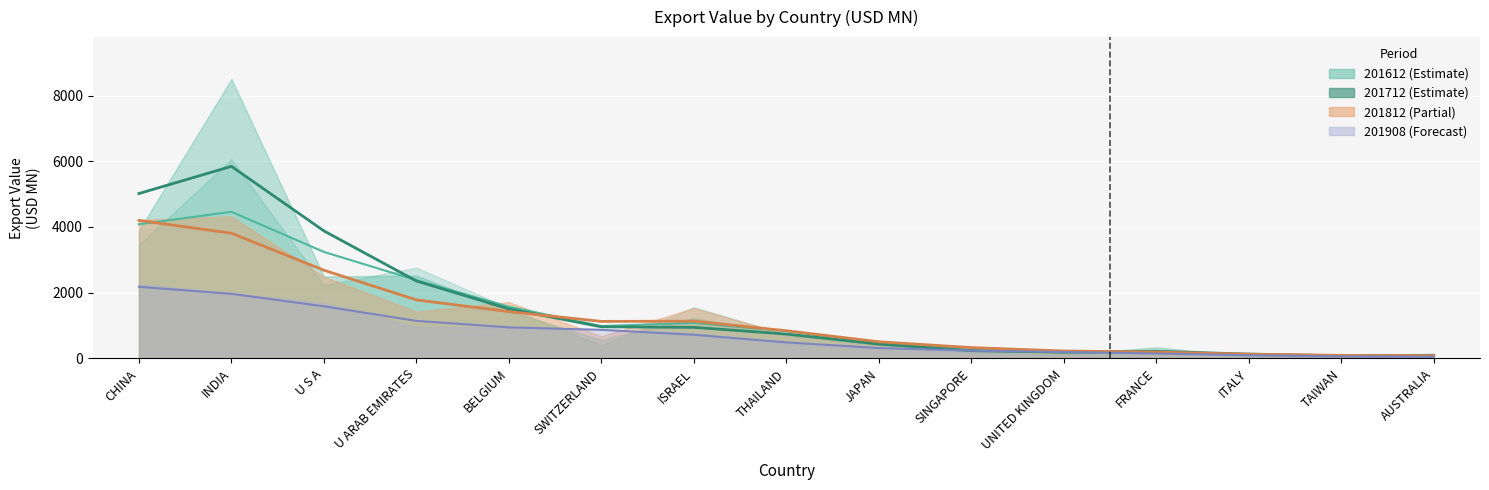

How many values in the 201812 series exceed 843?

8